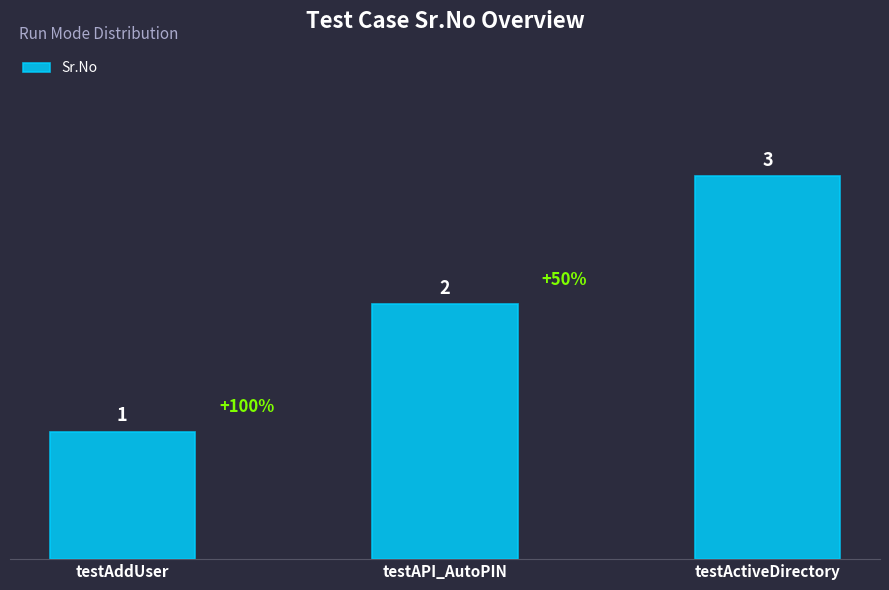

What is the value of the 2nd bar from the left?

2